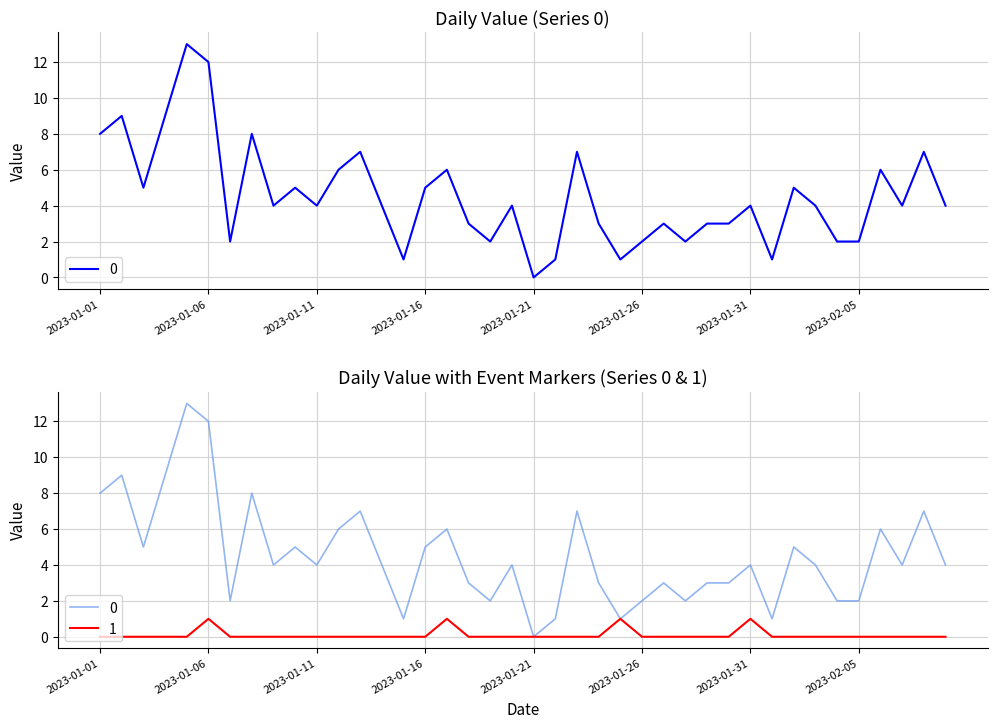

Count the number of categories in the chart.

40